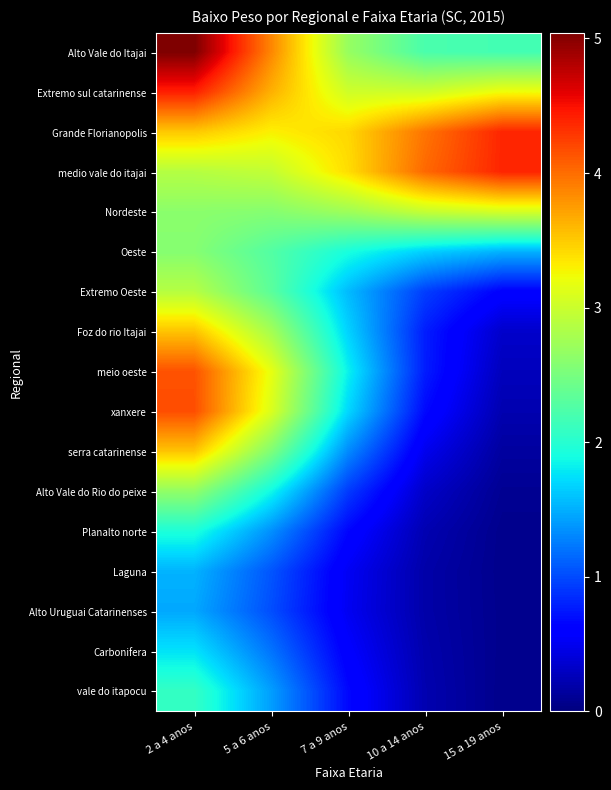

Rank the series by their maximum value, from lowest to highest.

Alto Uruguai Catarinenses, Laguna, Carbonifera, Planalto norte, vale do itapocu, Oeste, Alto Vale do Rio do peixe, Extremo Oeste, Nordeste, serra catarinense, Foz do rio Itajai, meio oeste, xanxere, Grande Florianopolis, medio vale do itajai, Extremo sul catarinense, Alto Vale do Itajai